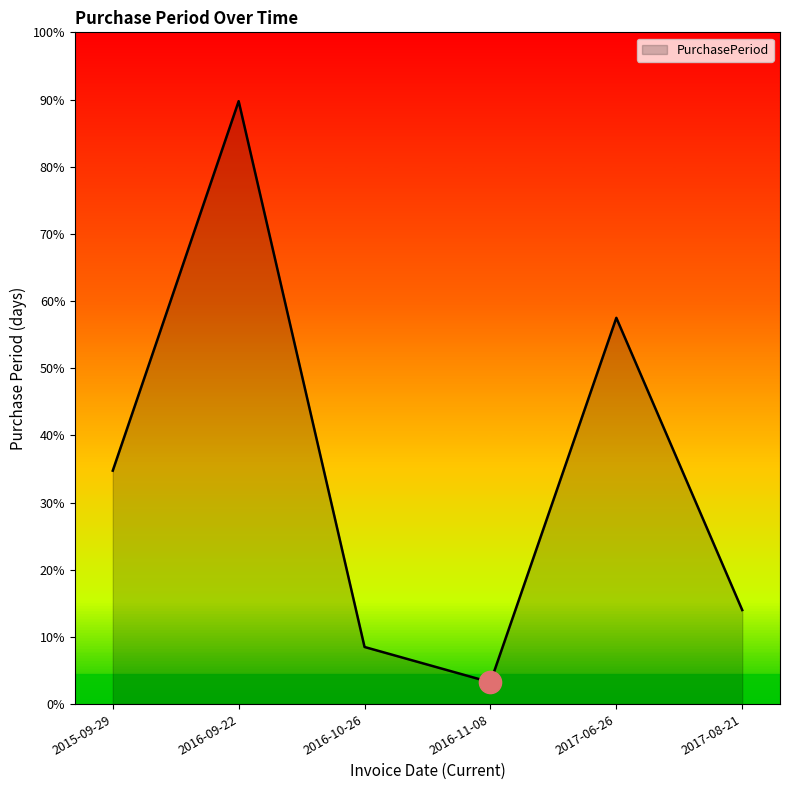

Does the chart display data point markers on the line(s)?

No